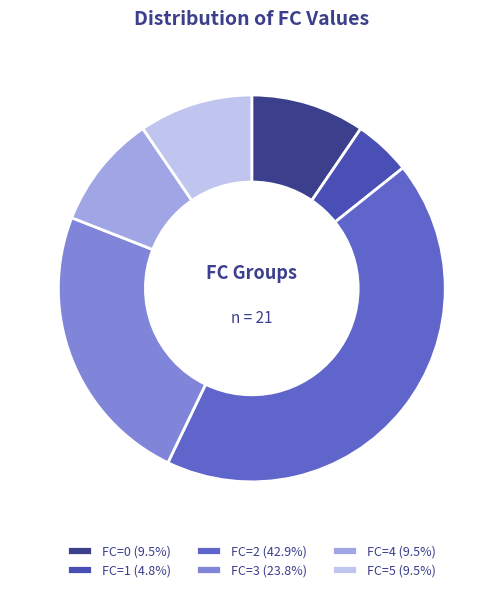

Does any single category account for the majority?

No